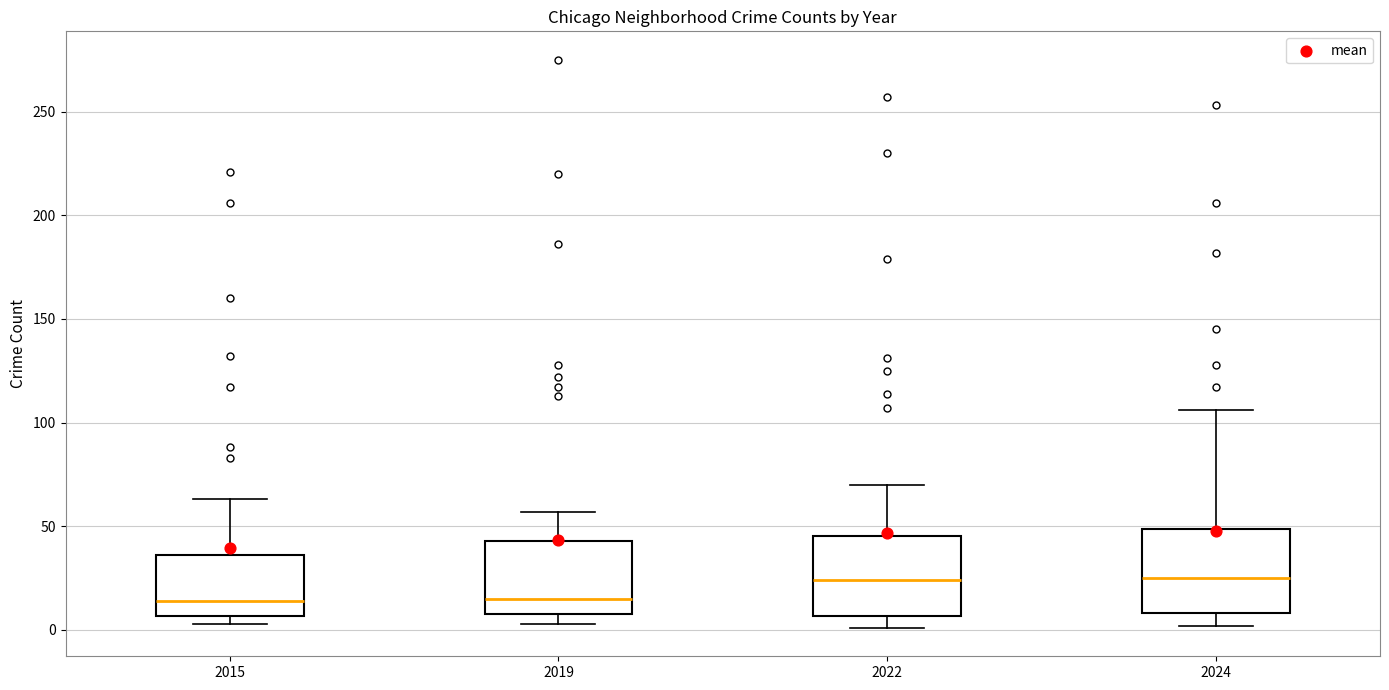

Reading left to right, transcribe this box plot: for each box, give where its median line is, the range the box spans, and where its two whiskers end, as read against the y-axis. The values are not printed on the chart, so give them approximately, as read against the axis.

2015: median 15, box 5 to 35, whiskers 5 (just below the box's lower edge) to 65
2019: median 15, box 10 to 45, whiskers 5 to 55
2022: median 25, box 5 to 45, whiskers 0 to 70
2024: median 25, box 10 to 50, whiskers 0 to 105